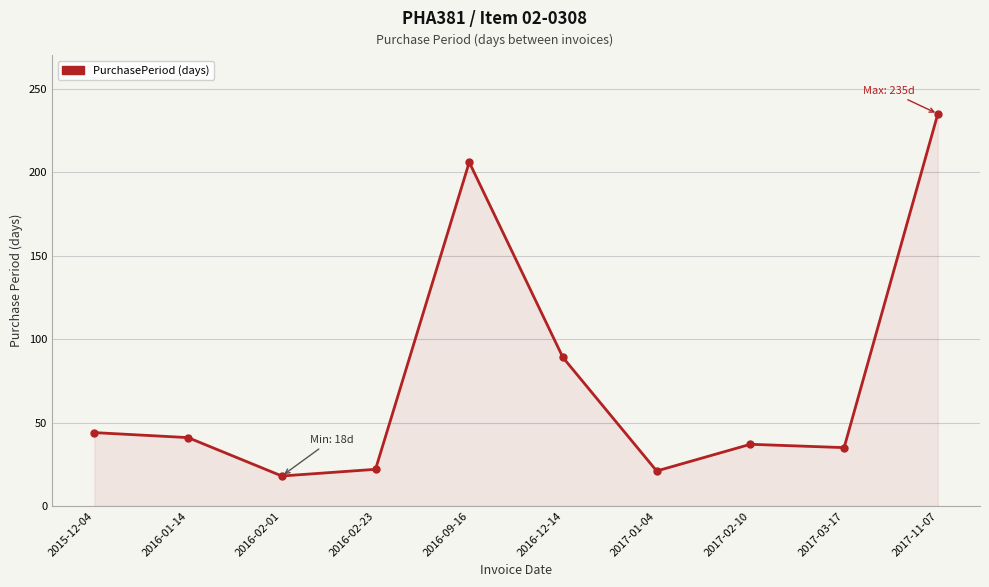

At which category does the data reach its first local peak?

2016-09-16